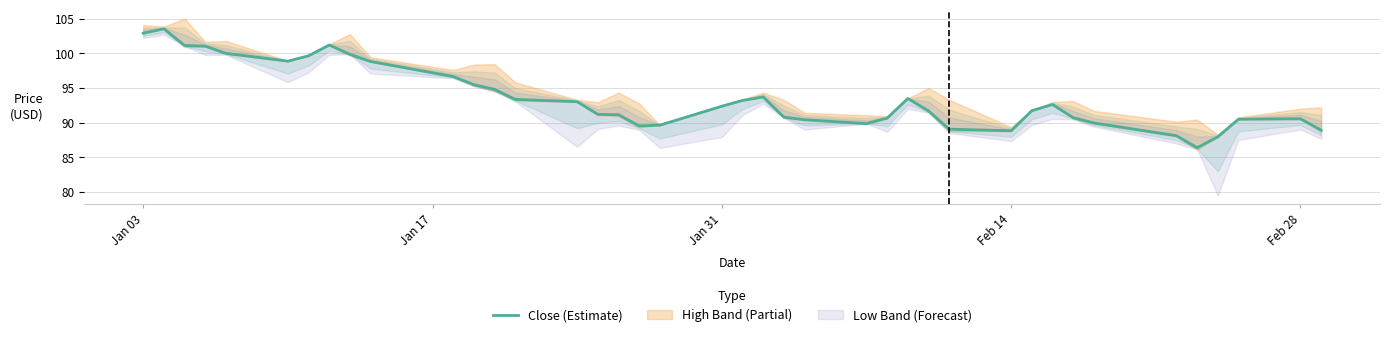

How many lines are shown in the chart?

1